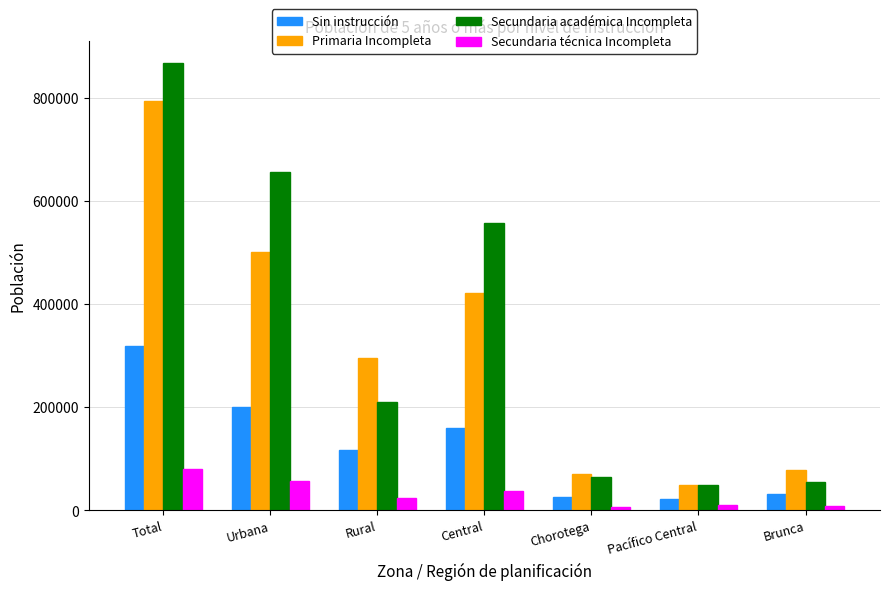

Which category has the highest value across all series?

Total